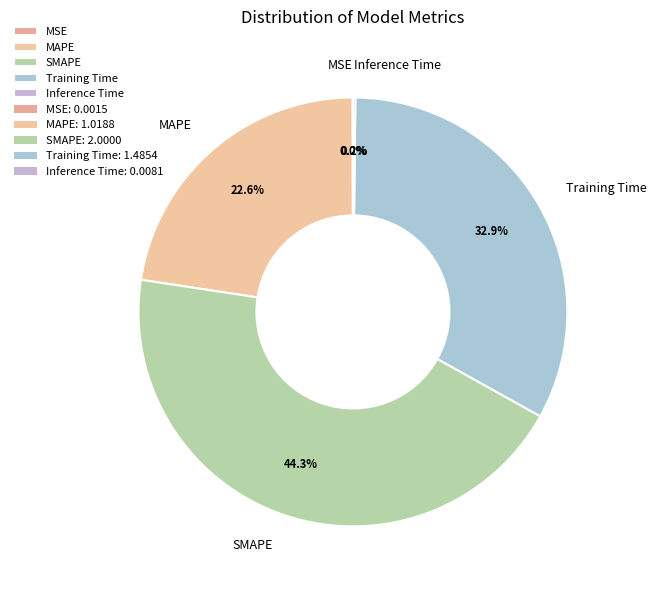

What is the ratio of the value at SMAPE to the value at Training Time?

1.3